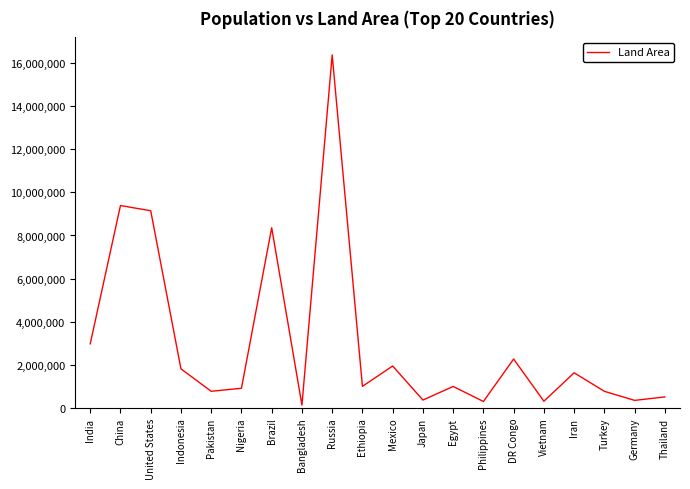

What value does the data have at Germany?

348560